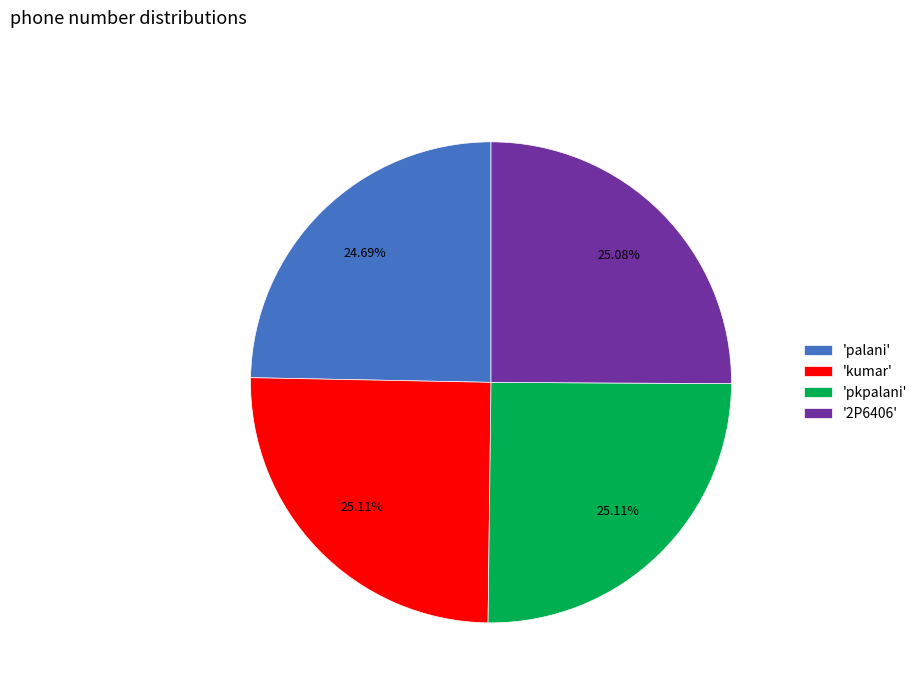

Does any single category account for the majority?

No